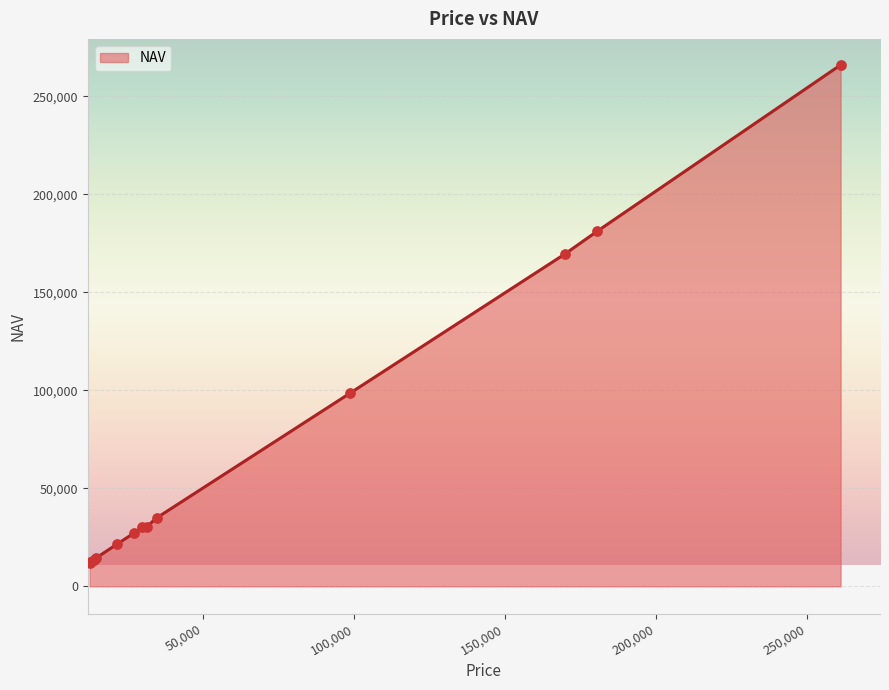

What is the greatest value displayed?

266054